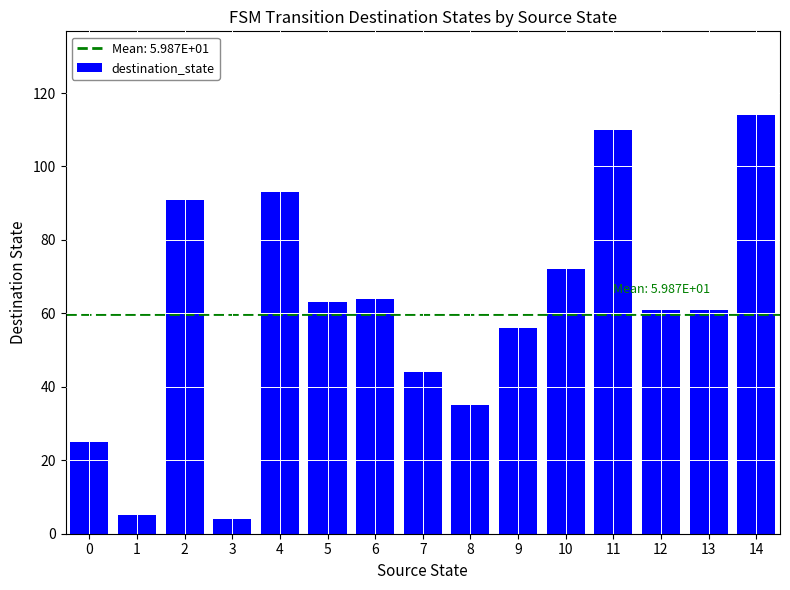

What is the change in value from 5 to 12?

-2